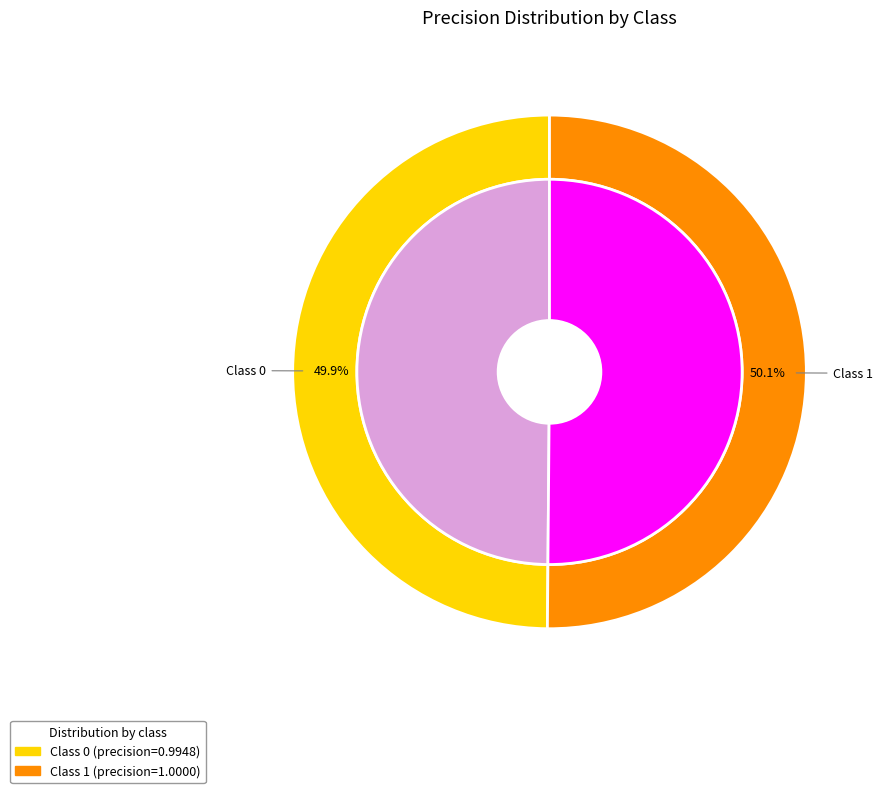

The 1 slice represents 50% of the pie. True or false?

True